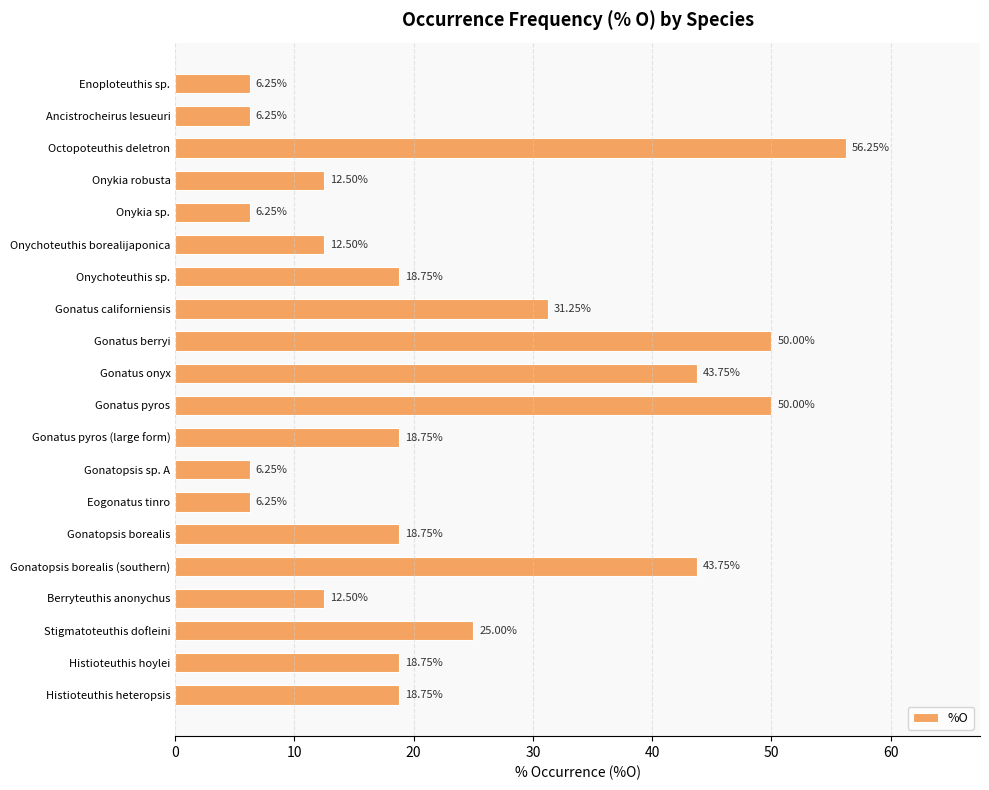

Between Onykia robusta and Stigmatoteuthis dofleini, which is larger?

Stigmatoteuthis dofleini